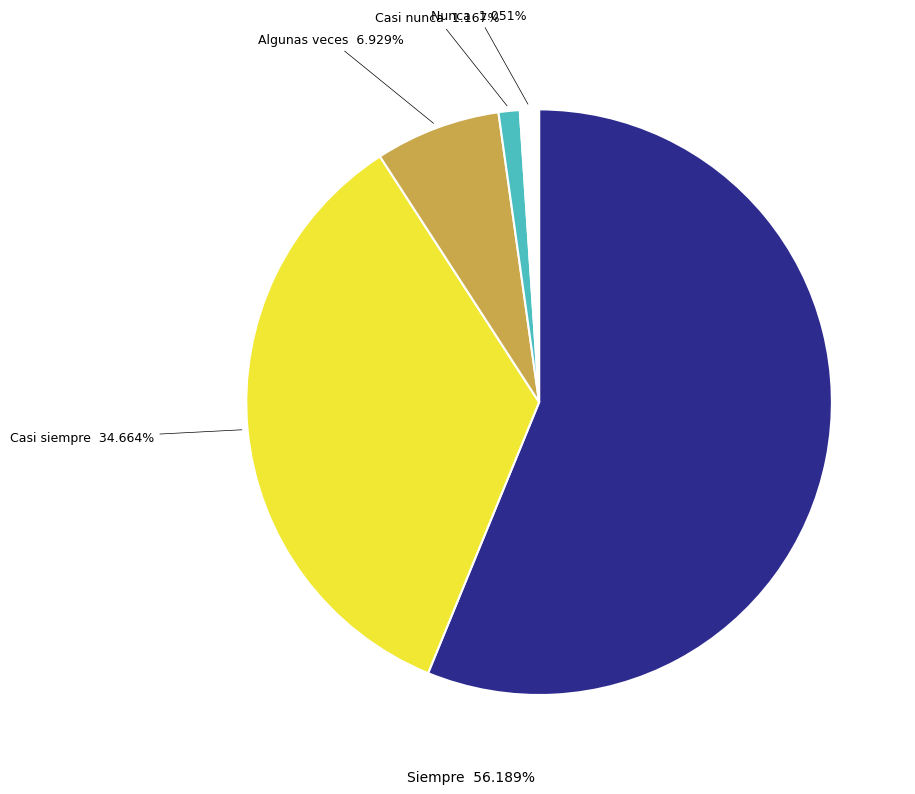

Is there a majority slice in this chart?

Yes